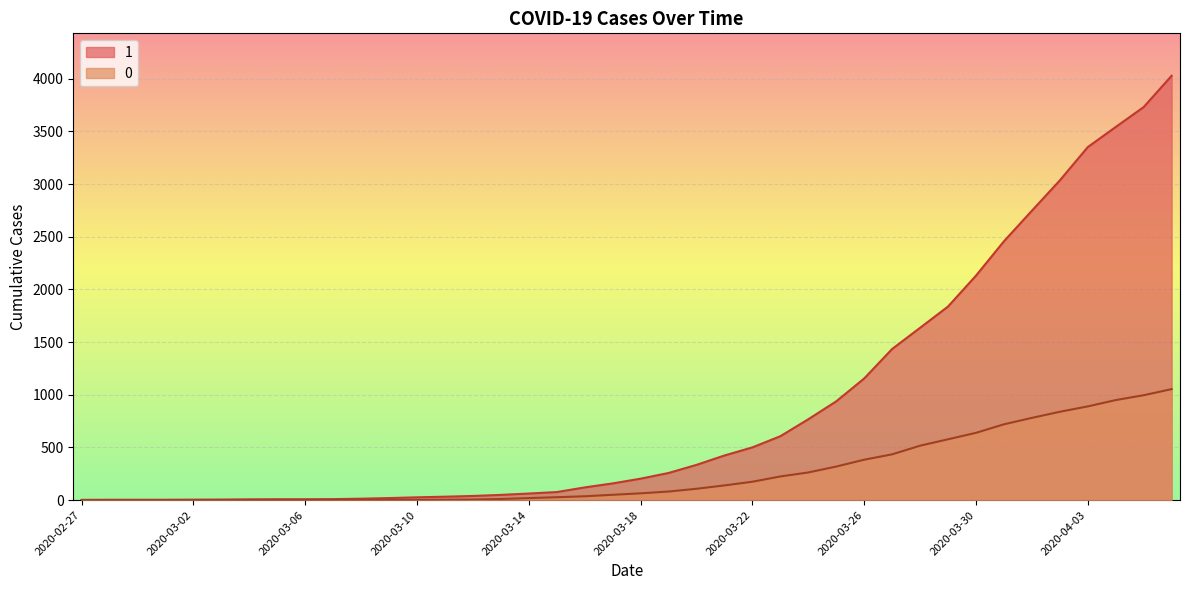

Reading left to right, what are all the values shown in this chart?

1: 2020-02-27=3	2020-02-28=4	2020-02-29=4	2020-03-01=4	2020-03-02=5	2020-03-03=6	2020-03-04=8	2020-03-05=9	2020-03-06=9	2020-03-07=10	2020-03-08=14	2020-03-09=20	2020-03-10=27	2020-03-11=33	2020-03-12=40	2020-03-13=50	2020-03-14=63	2020-03-15=77	2020-03-16=121	2020-03-17=159	2020-03-18=204	2020-03-19=258	2020-03-20=335	2020-03-21=424	2020-03-22=501	2020-03-23=607	2020-03-24=768	2020-03-25=938	2020-03-26=1155	2020-03-27=1435	2020-03-28=1636	2020-03-29=1838	2020-03-30=2131	2020-03-31=2457	2020-04-01=2747	2020-04-02=3035	2020-04-03=3351	2020-04-04=3542	2020-04-05=3731	2020-04-06=4028
0: 2020-02-27=0	2020-02-28=0	2020-02-29=0	2020-03-01=0	2020-03-02=0	2020-03-03=0	2020-03-04=0	2020-03-05=0	2020-03-06=0	2020-03-07=1	2020-03-08=2	2020-03-09=2	2020-03-10=2	2020-03-11=4	2020-03-12=6	2020-03-13=11	2020-03-14=20	2020-03-15=28	2020-03-16=37	2020-03-17=51	2020-03-18=65	2020-03-19=82	2020-03-20=108	2020-03-21=140	2020-03-22=175	2020-03-23=225	2020-03-24=263	2020-03-25=319	2020-03-26=384	2020-03-27=435	2020-03-28=517	2020-03-29=578	2020-03-30=639	2020-03-31=720	2020-04-01=781	2020-04-02=839	2020-04-03=890	2020-04-04=950	2020-04-05=996	2020-04-06=1054